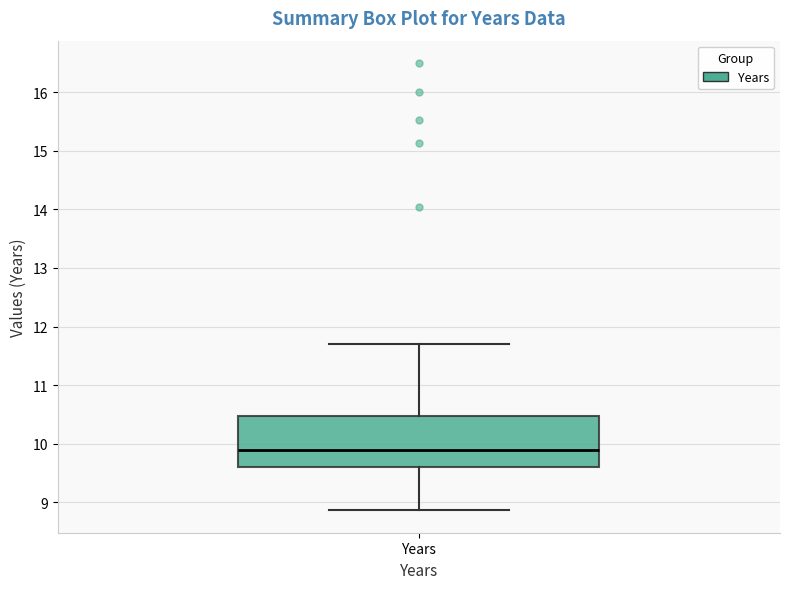

Transcribe this box plot: give where the median line is, the range the box spans, and where the two whiskers end, as read against the y-axis. The values are not printed on the chart, so give them approximately, as read against the axis.

median 9.9, box 9.6 to 10.5, whiskers 8.9 to 11.7